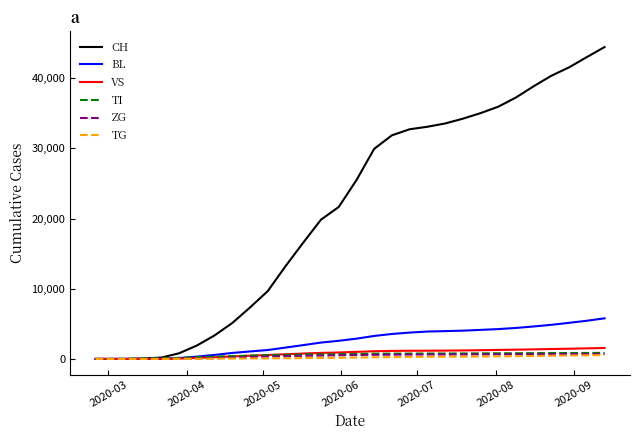

What is the maximum value for CH?

44438